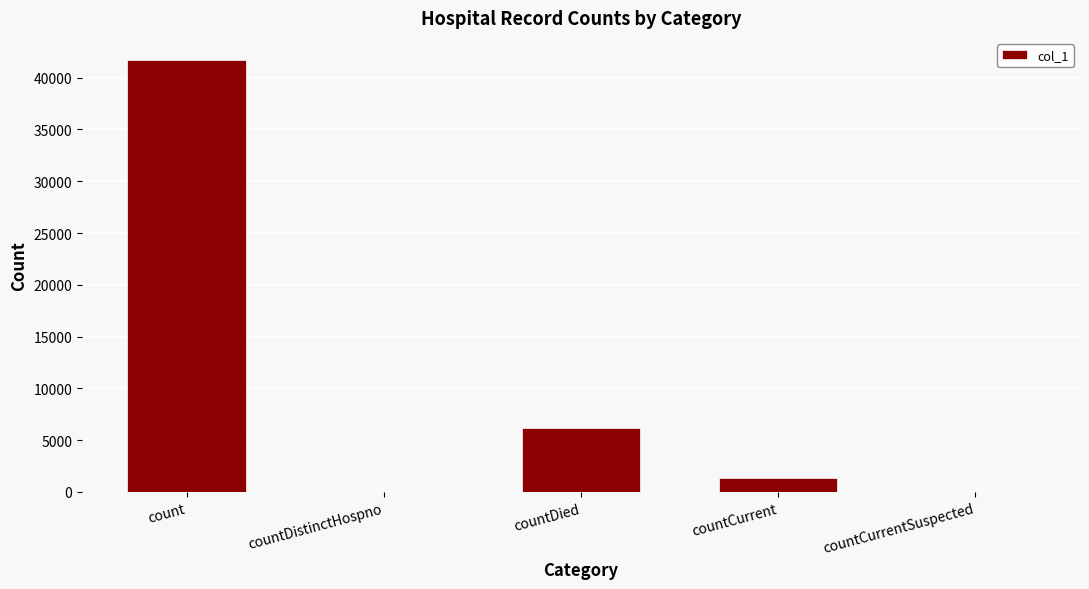

Which label corresponds to the largest value in the chart?

count